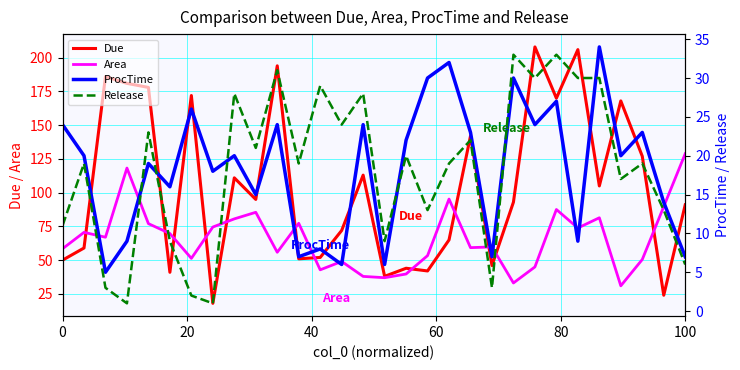

The value of Due at 100 is 127.7. True or false?

False